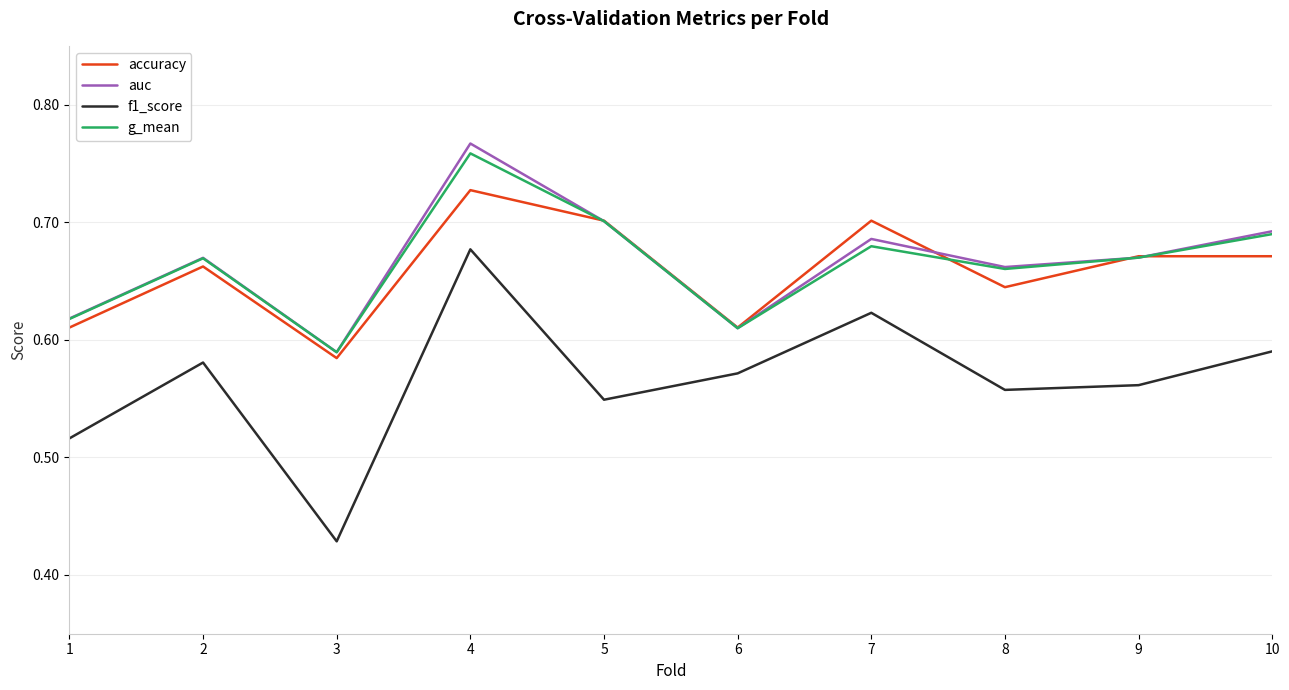

What are all the series names shown in the legend?

accuracy, auc, f1_score, g_mean